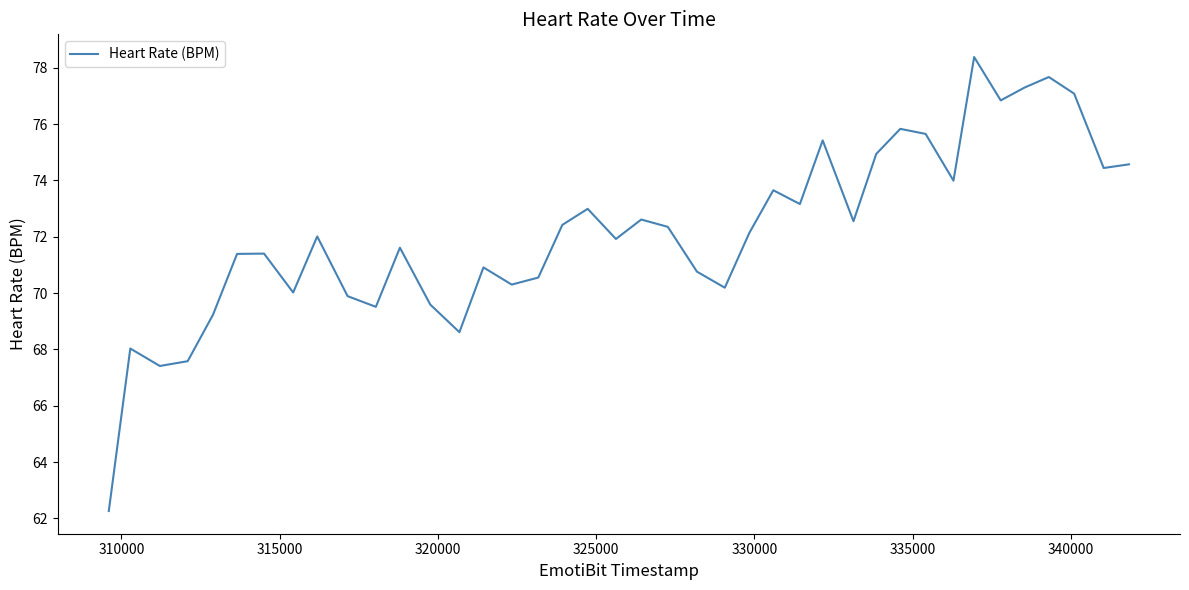

What is the minimum value shown in the chart?

62.3